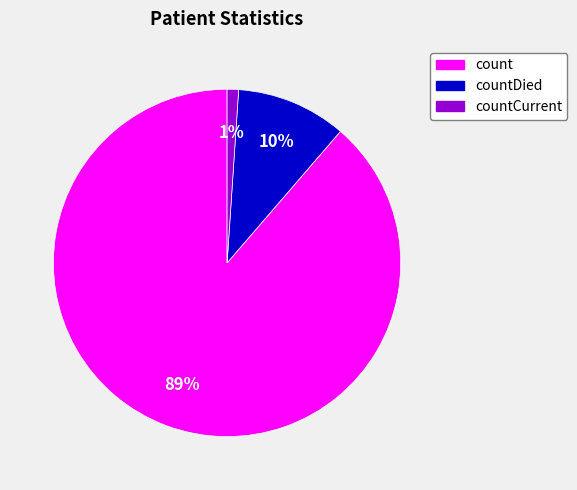

To the nearest percent, what is the difference between the largest and smallest slice percentages?

88%